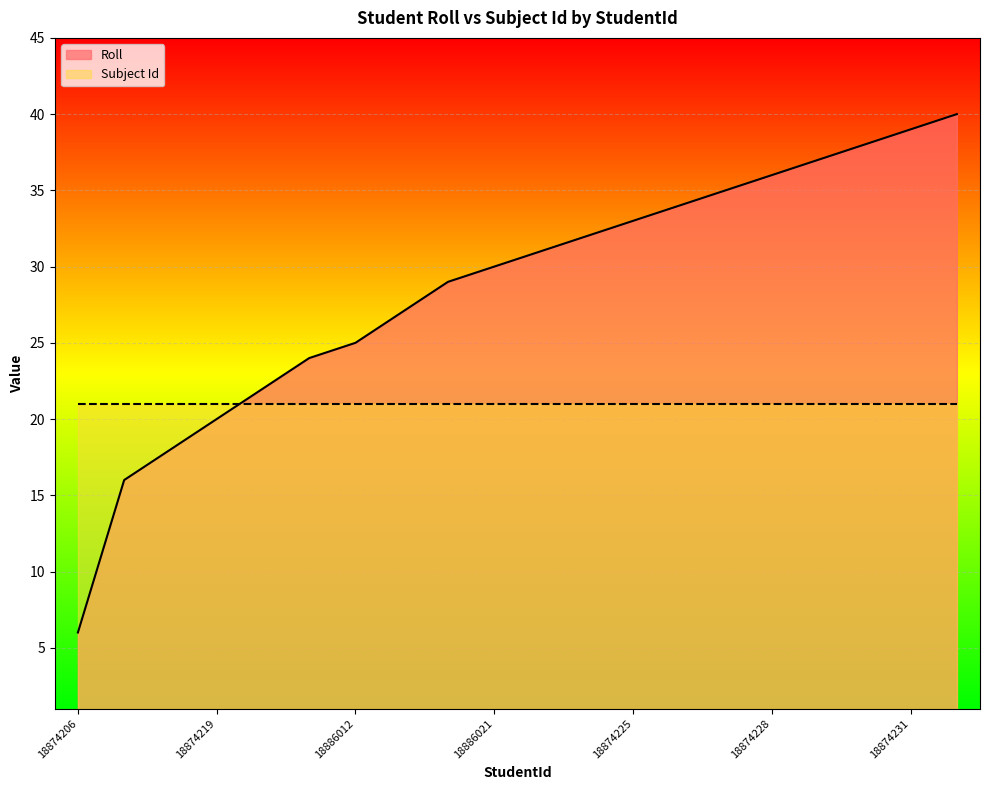

Between 18874232 and 18874206, which is larger?

18874232